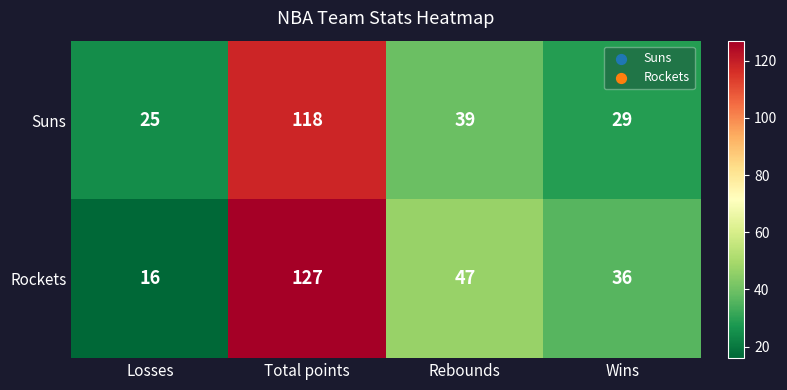

Between Total points and Rebounds, which series saw the biggest shift?

Rockets